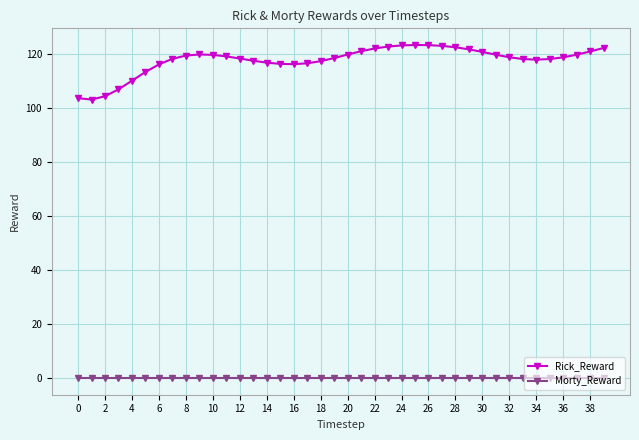

What is the value of the Rick_Reward point at the 40th from the left?

122.1